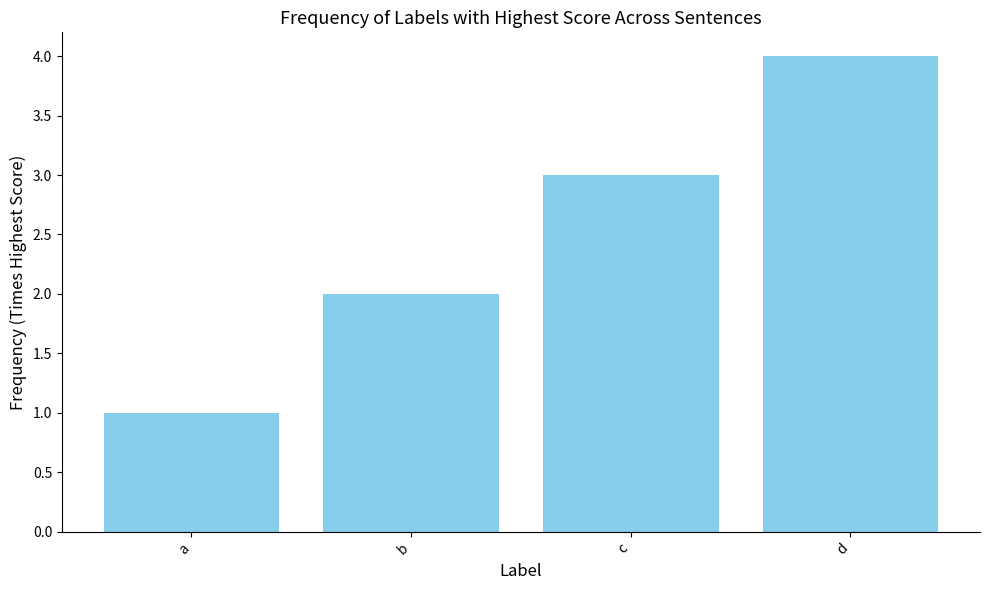

What is the sum of all values?

10